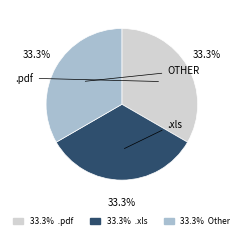

Does any single category account for the majority?

No